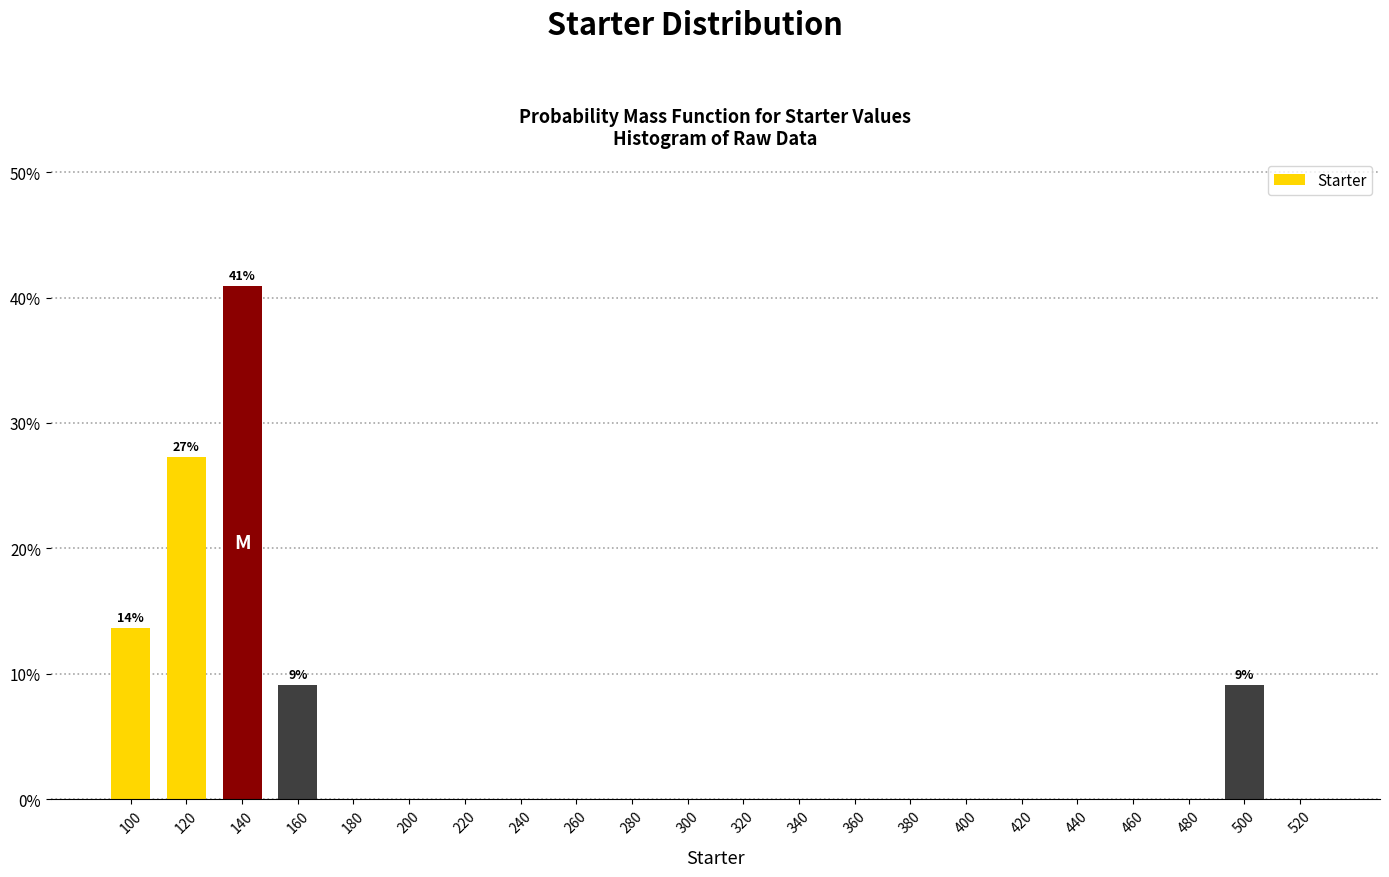

Reading left to right, list all the values displayed in this chart.

100=13.6	120=27.3	140=40.9	160=9.1	180=0.0	200=0.0	220=0.0	240=0.0	260=0.0	280=0.0	300=0.0	320=0.0	340=0.0	360=0.0	380=0.0	400=0.0	420=0.0	440=0.0	460=0.0	480=0.0	500=9.1	520=0.0